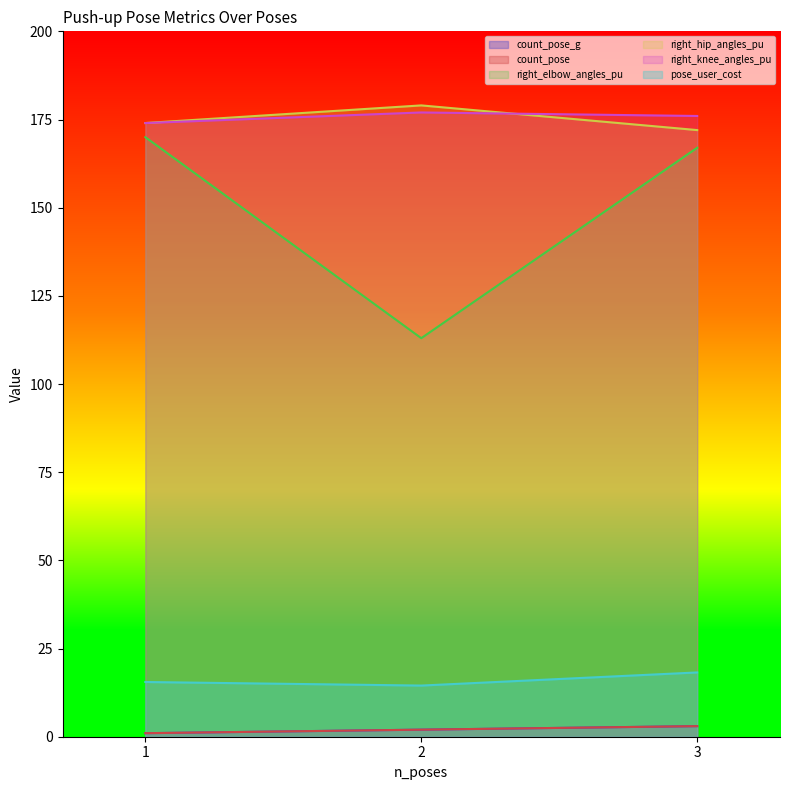

What is the smallest value displayed?

1.0